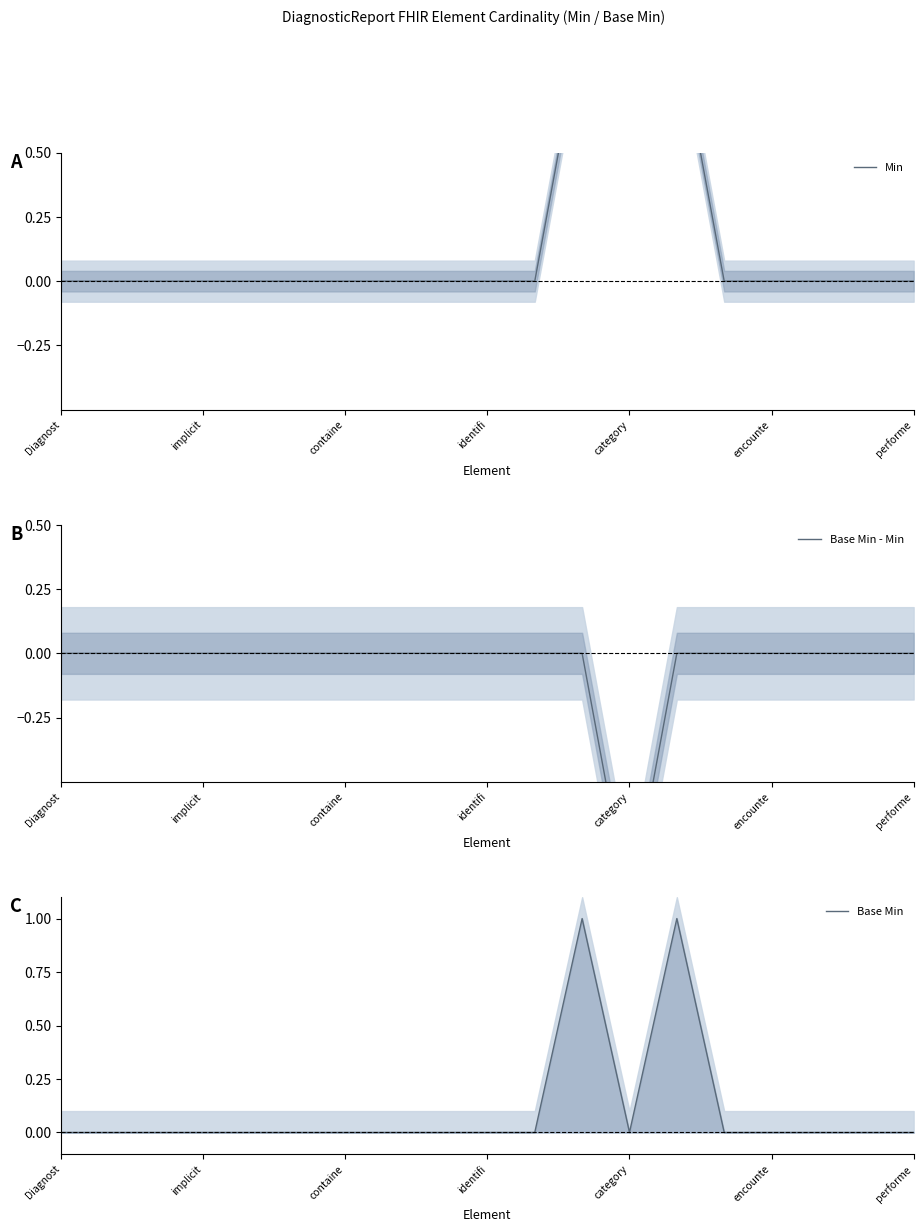

How many categories are shown in the chart?

19